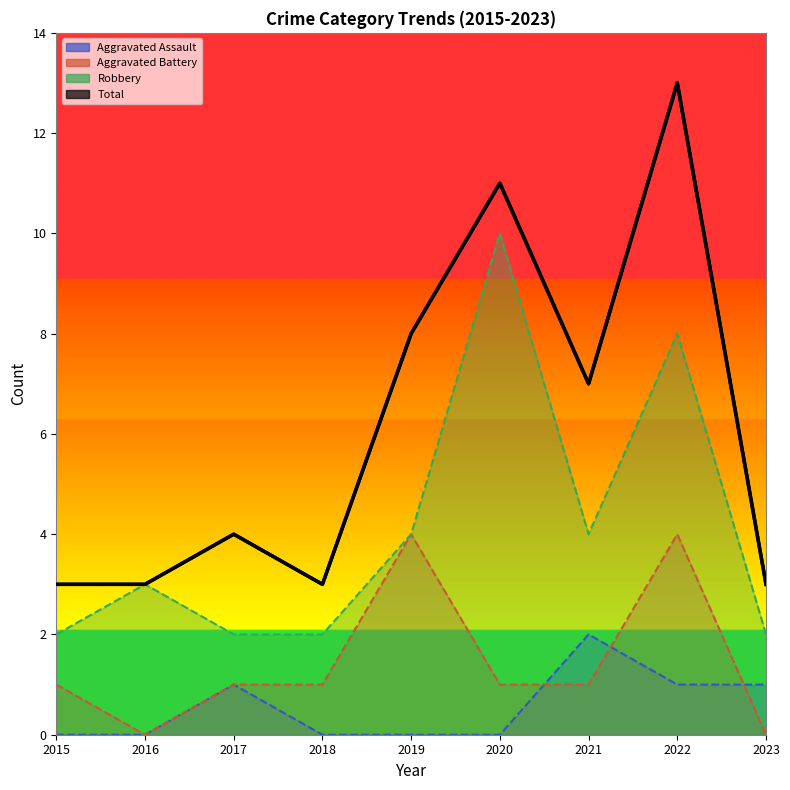

Where is Aggravated Assault nearest to the value 1?

2017